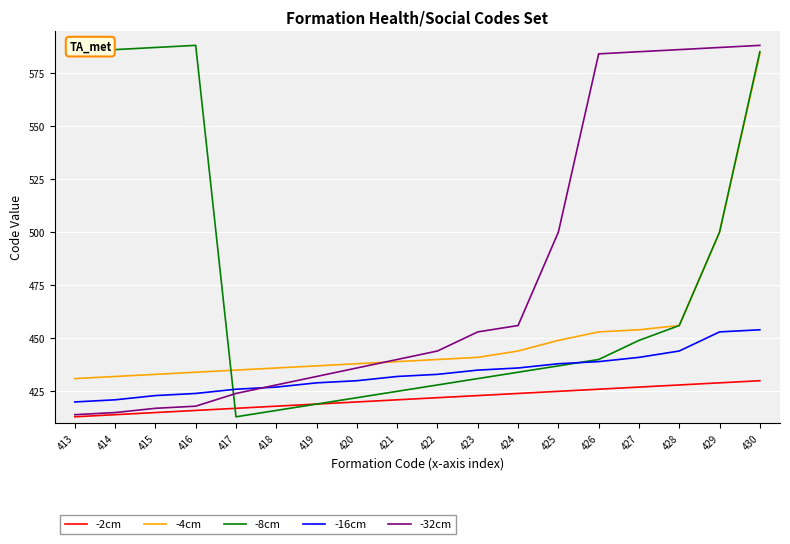

At which category is the sum across all series the highest?

430